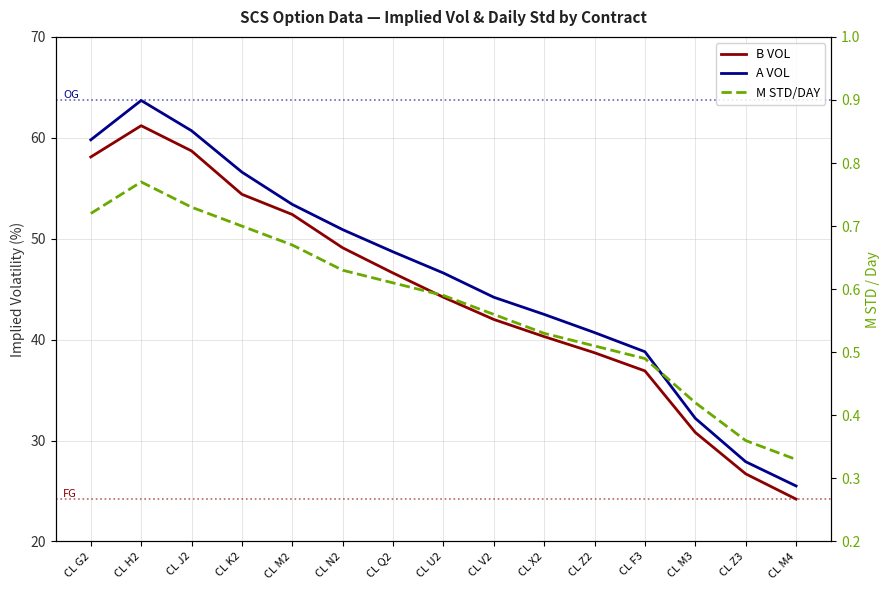

What is the difference between the M STD/DAY values at CL Z3 and CL J2?

0.4